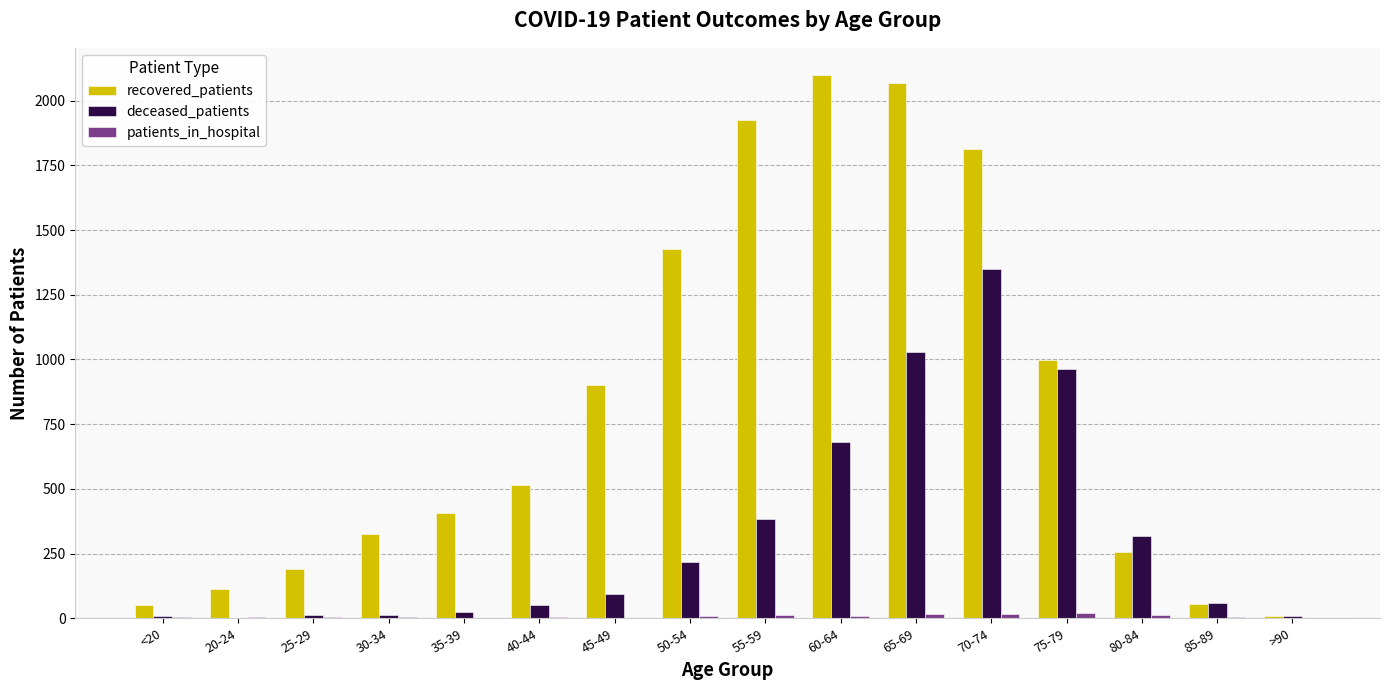

Where is recovered_patients nearest to the value 1054?

75-79